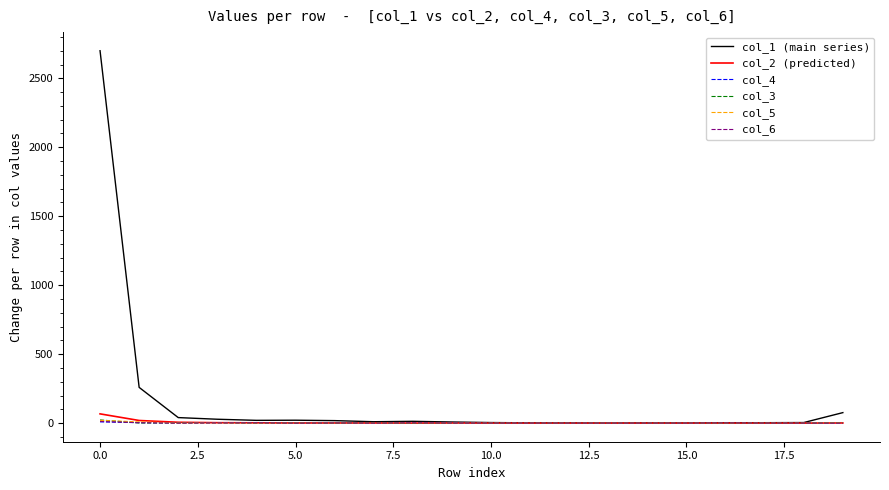

Which series has the largest total across all categories?

col_1 (main series)